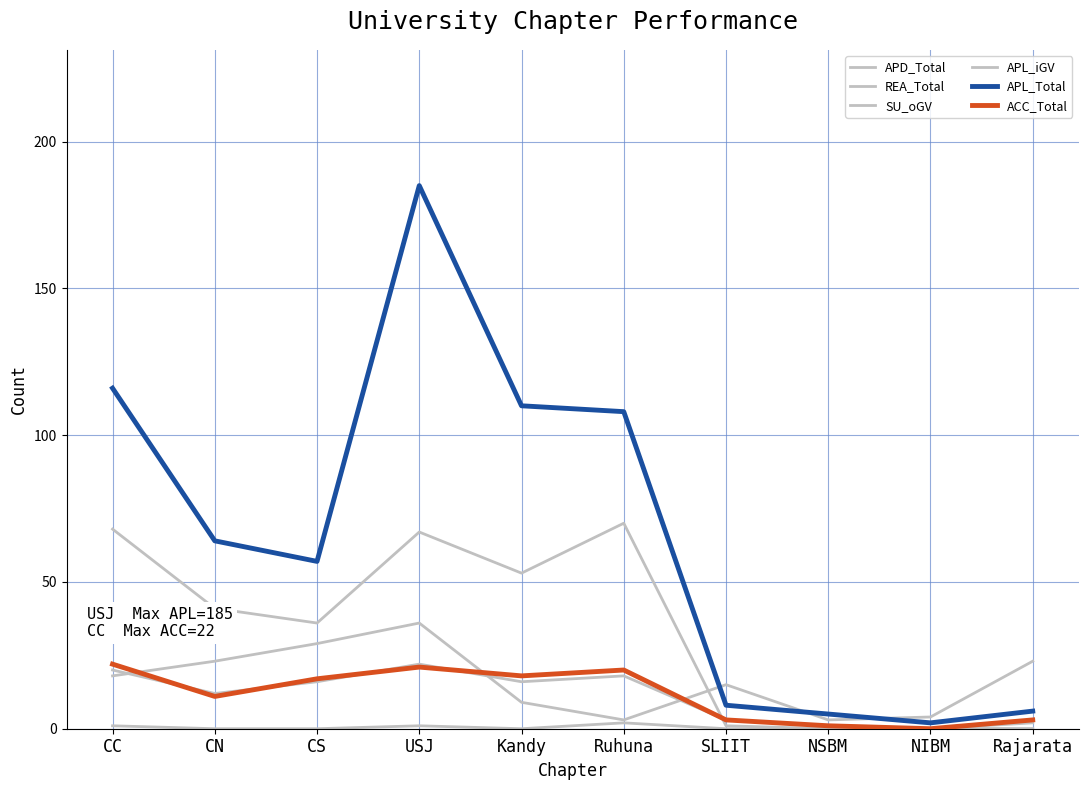

Does the chart display data point markers on the line(s)?

No